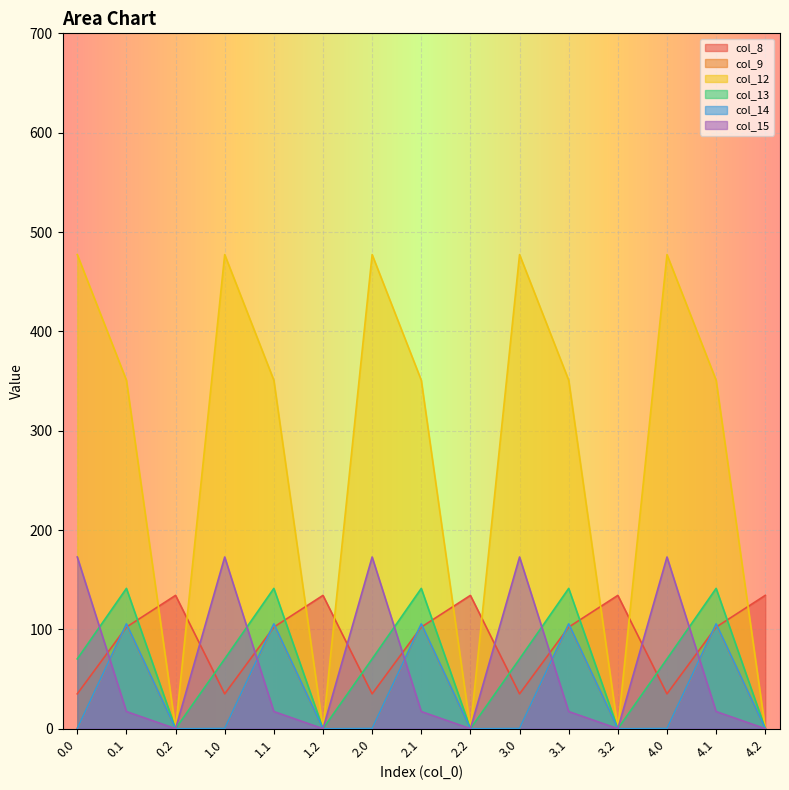

What is the approximate value of col_13 at 1.0?

70.2